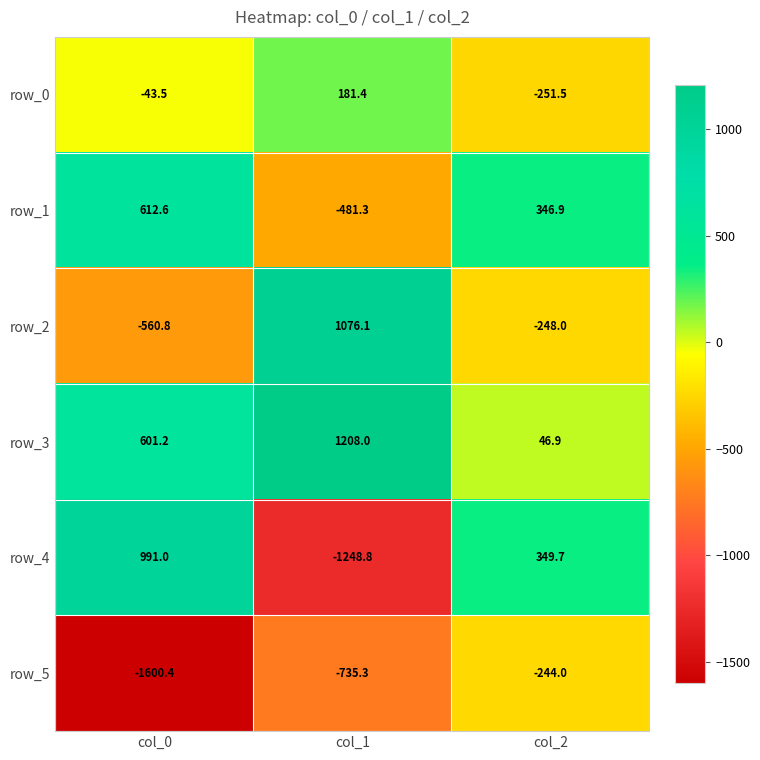

How many data points in row_2 are less than -248?

1